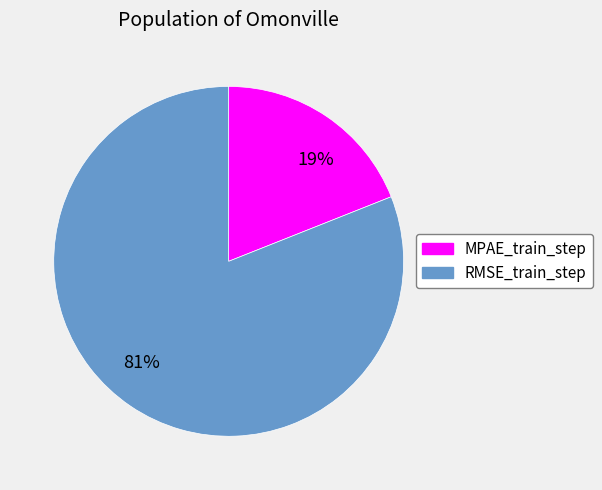

To the nearest percent, what percentage of the pie is 81%?

81%